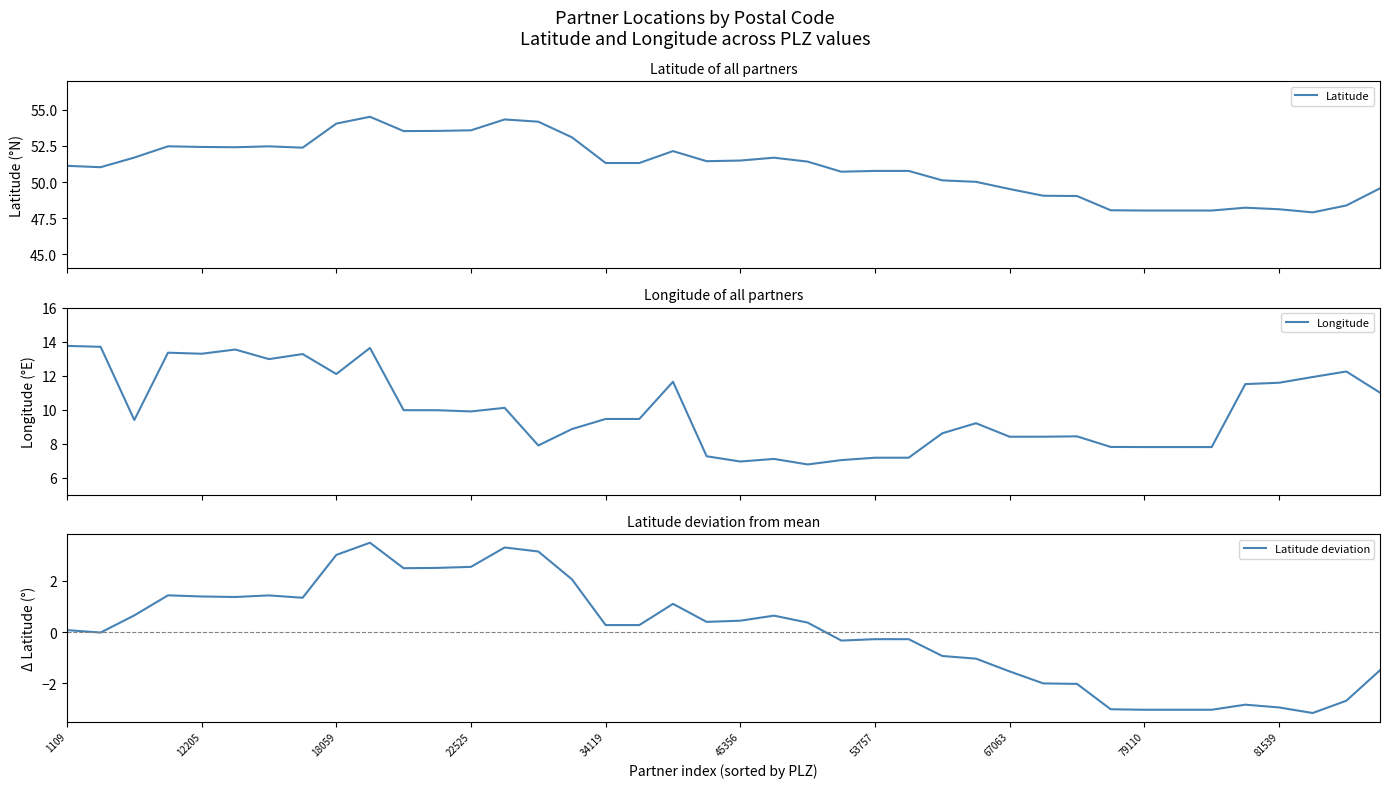

Is it true that Latitude deviation equals -2.9 at 81539?

True